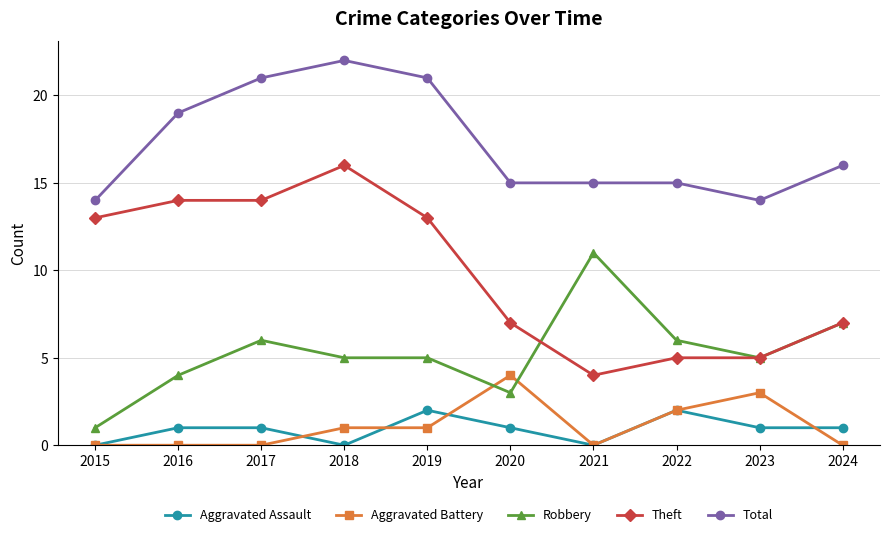

What is the total value across all series at 2020?

30